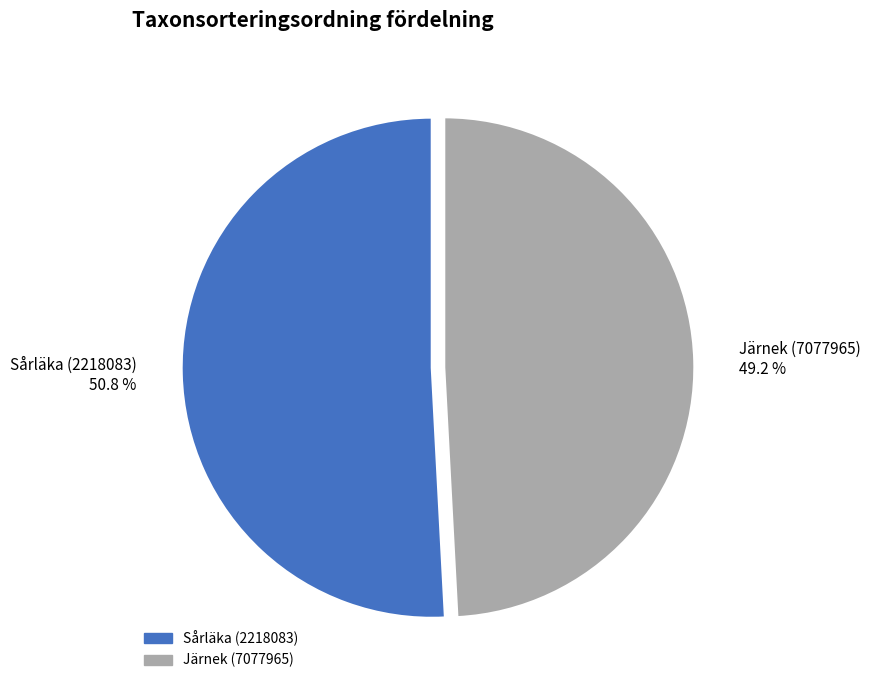

Does Sårläka (2218083) account for over 50% of the chart?

Yes